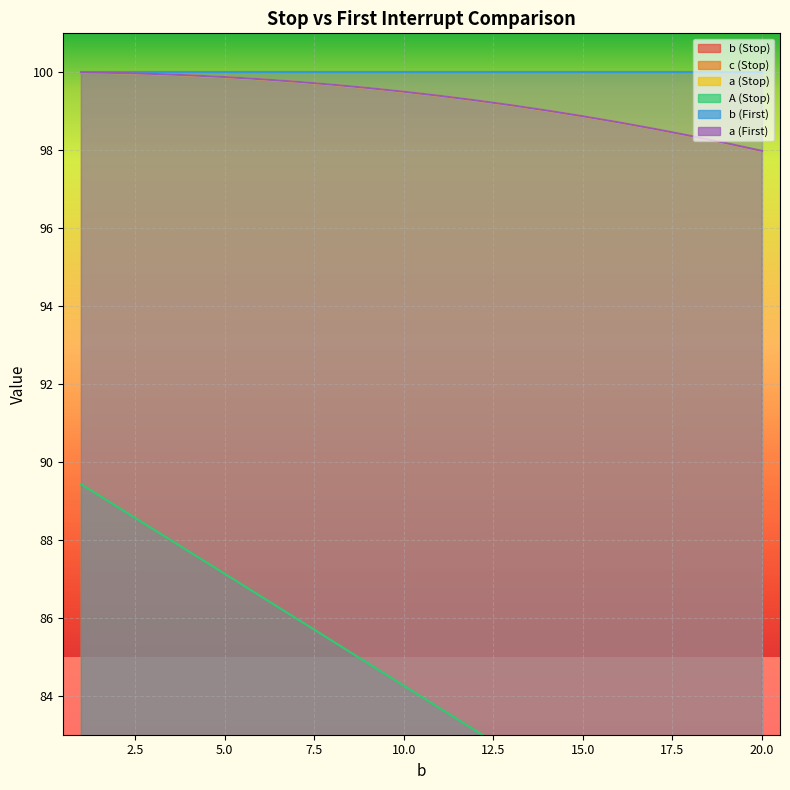

What is the greatest value displayed?

100.0